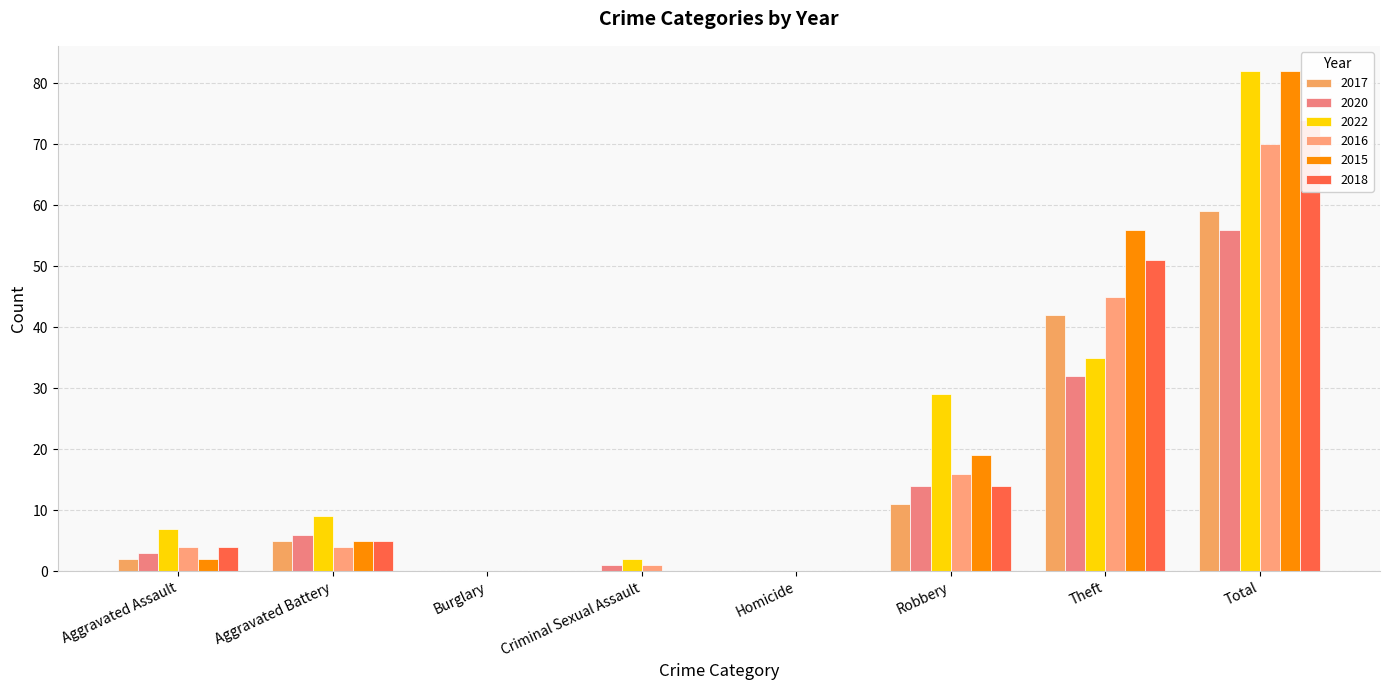

What position from the right is Robbery?

3